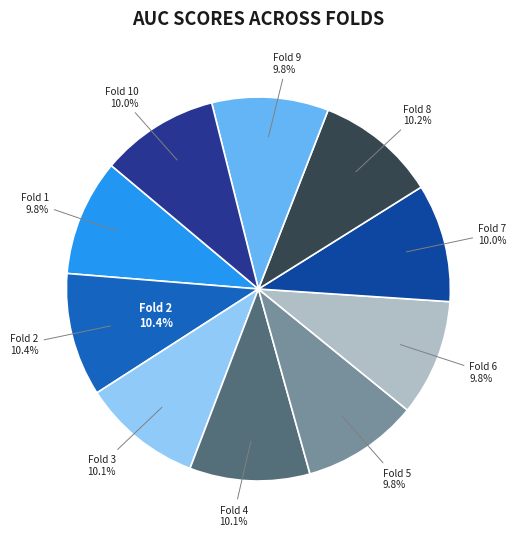

Which category has the biggest portion of the pie?

Fold 2